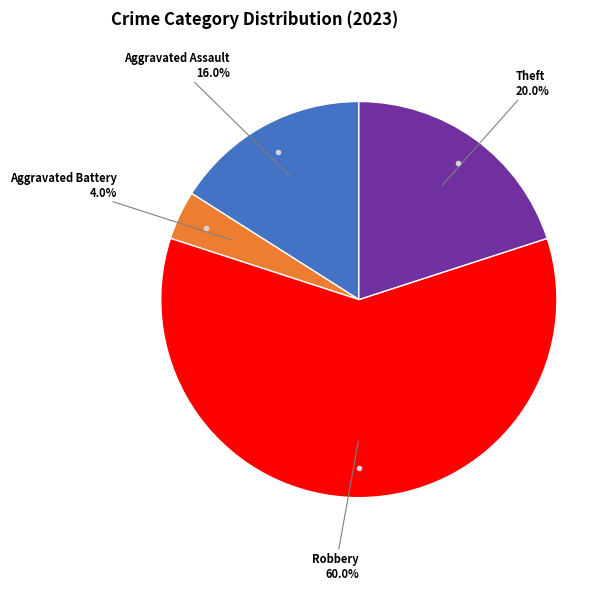

Does any single category account for the majority?

Yes